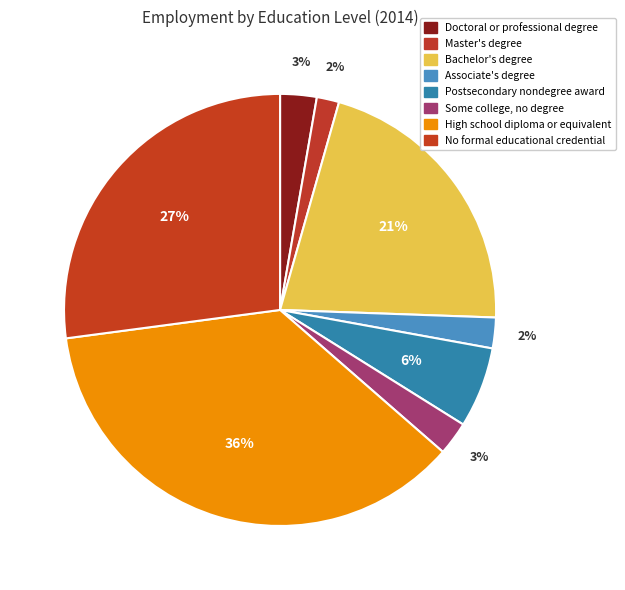

Do Associate's degree and Some college, no degree together represent more than half of the pie?

No